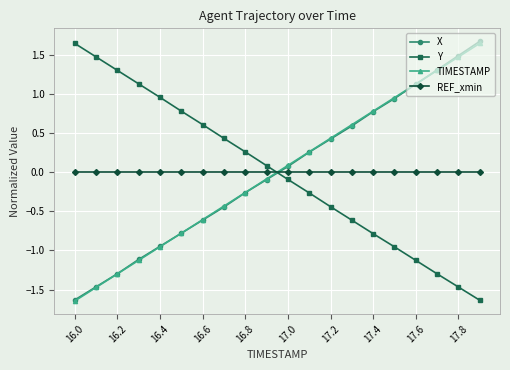

What is the value of the Y point at the 15th from the left?

-0.8